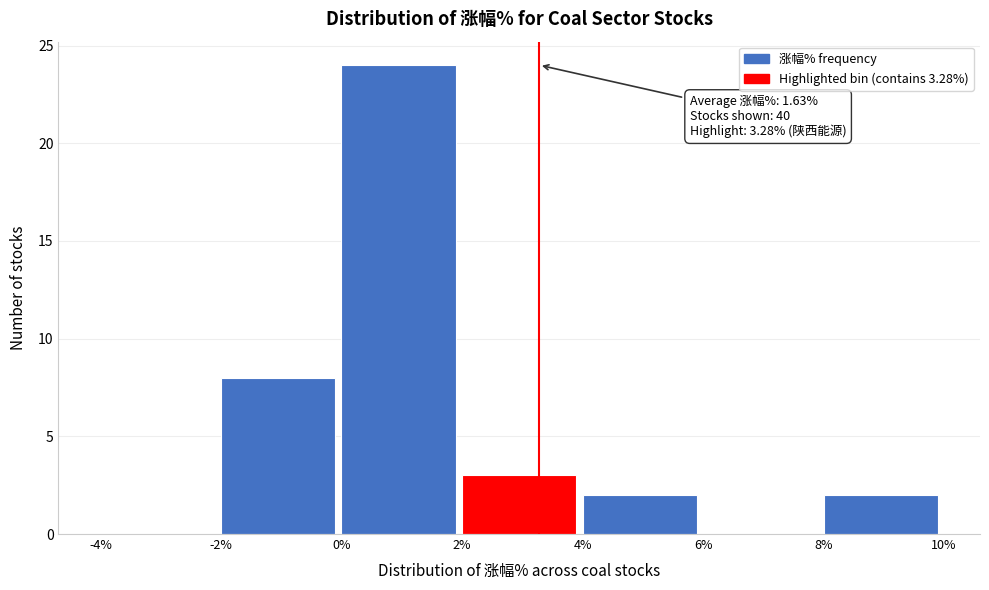

Over which range of the x-axis is the bar tallest?

0% to 2%